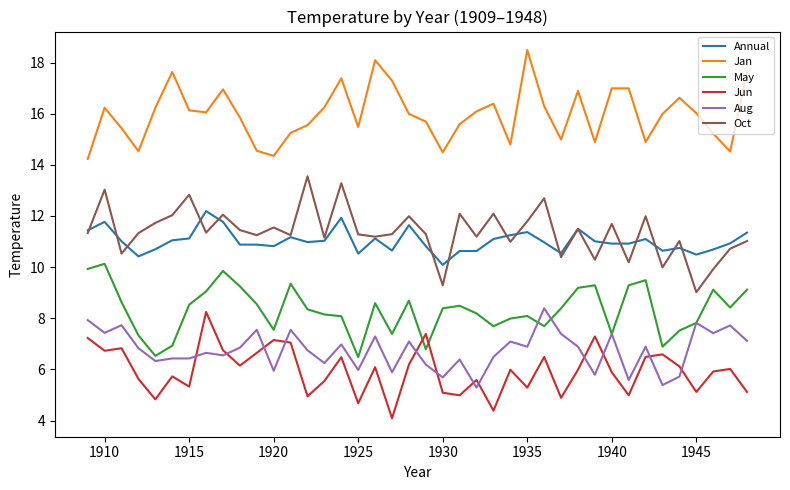

True or false: May and Annual intersect in this chart.

False